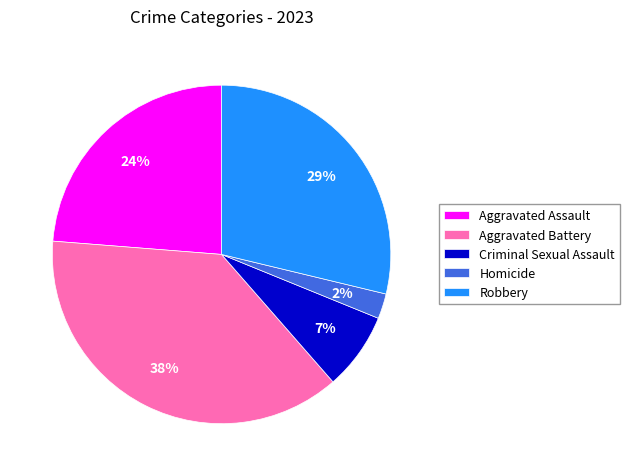

Approximately how many times larger is the value at Aggravated Assault compared to Aggravated Battery?

0.6